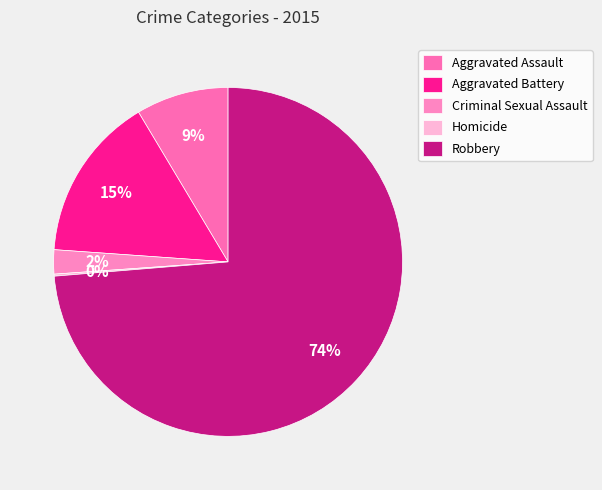

Which category has the smallest portion of the pie?

Homicide